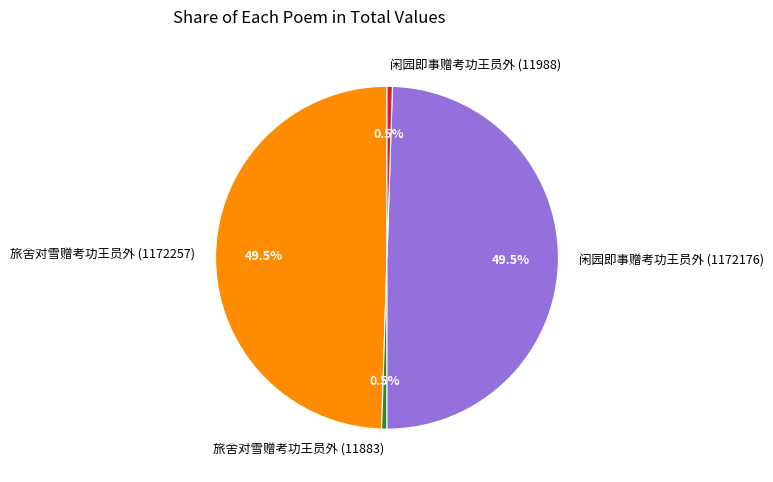

Combined, what portion of the pie is 旅舍对雪赠考功王员外 (11883) and 闲园即事赠考功王员外 (11988)?

1.0%